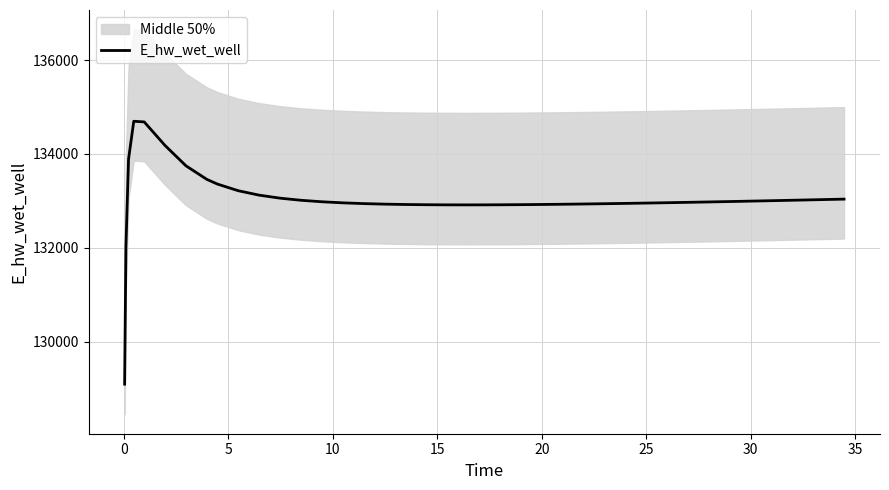

What is the maximum value for E_hw_wet_well?

134695.8